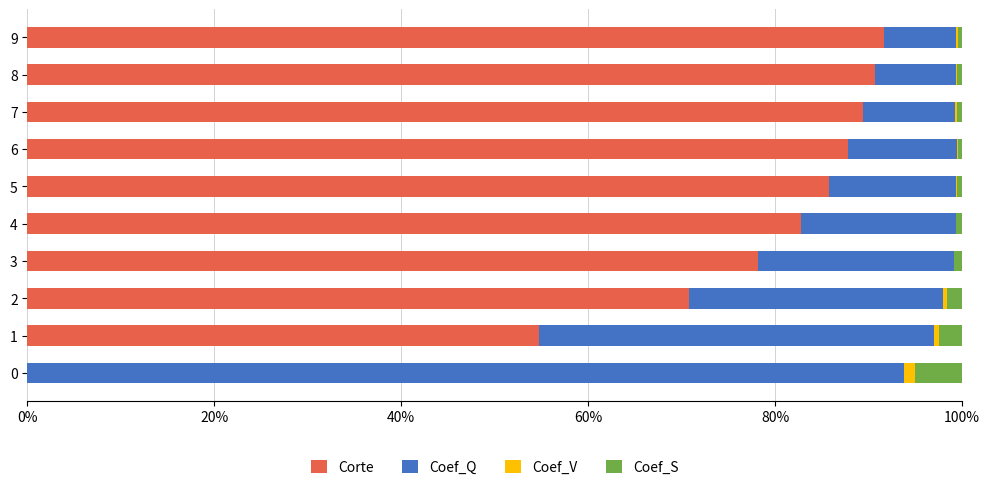

What are all the series names shown in the legend?

Corte, Coef_Q, Coef_V, Coef_S